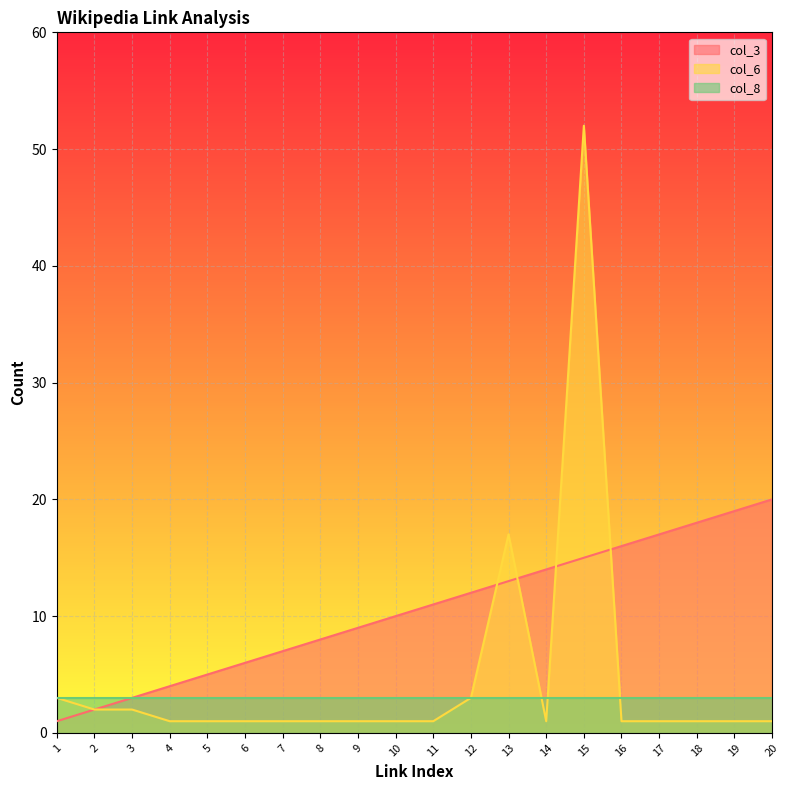

Is it true that col_6 equals 2 at 3?

True